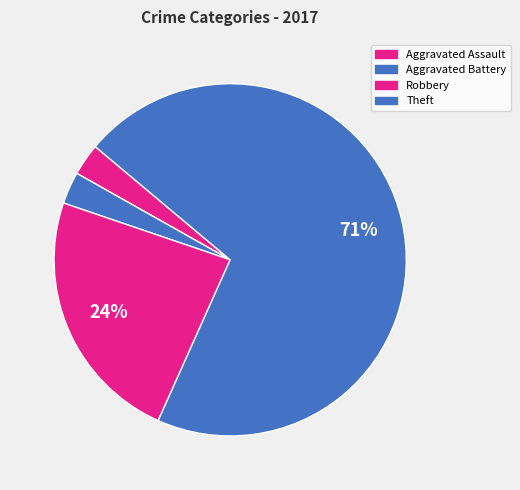

Is there a majority slice in this chart?

Yes